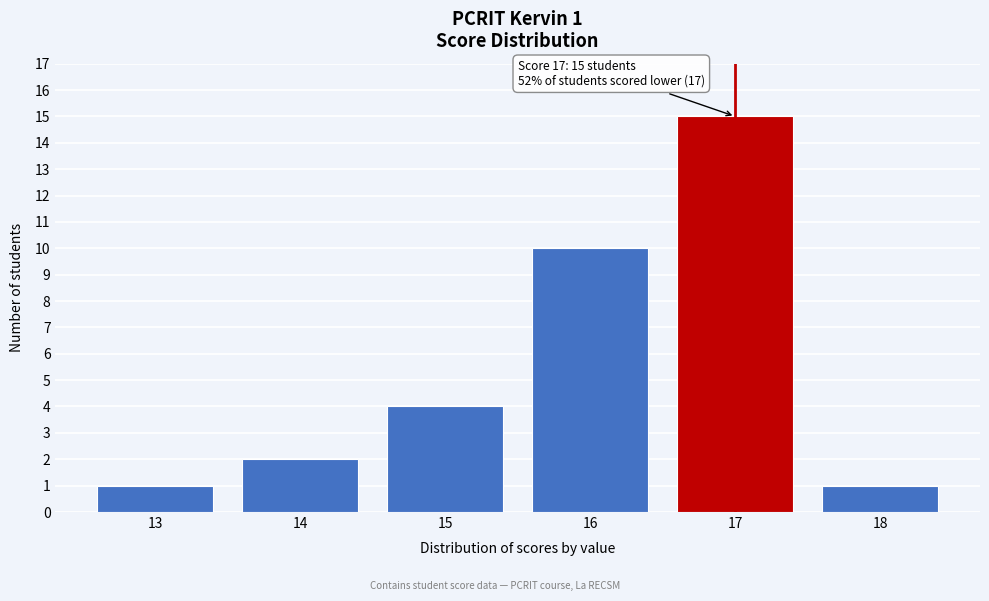

Reading left to right, transcribe all the data shown in this chart.

1	2	4	10	15	1